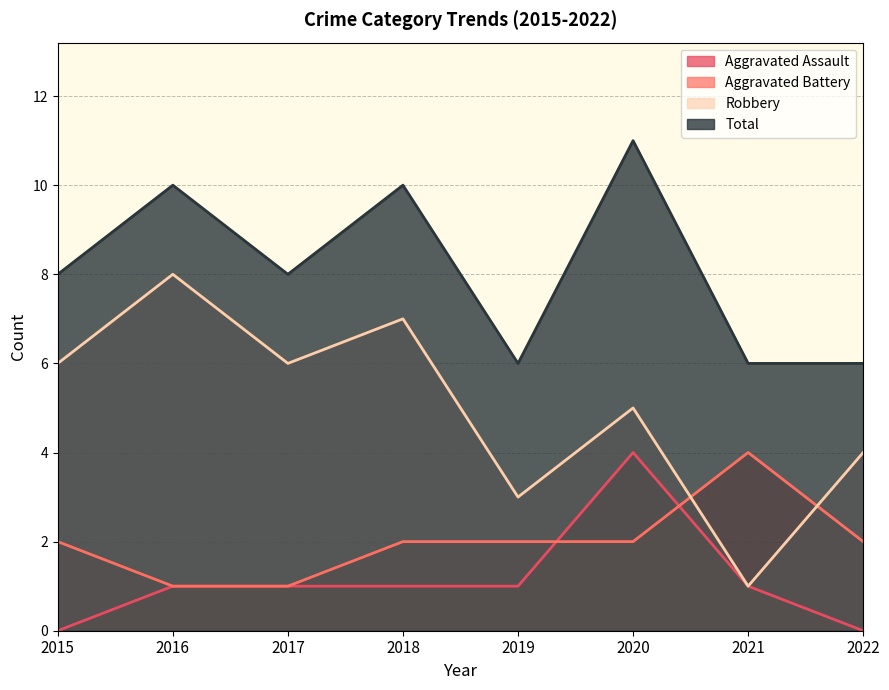

What is the approximate value of Aggravated Battery at 2019?

2